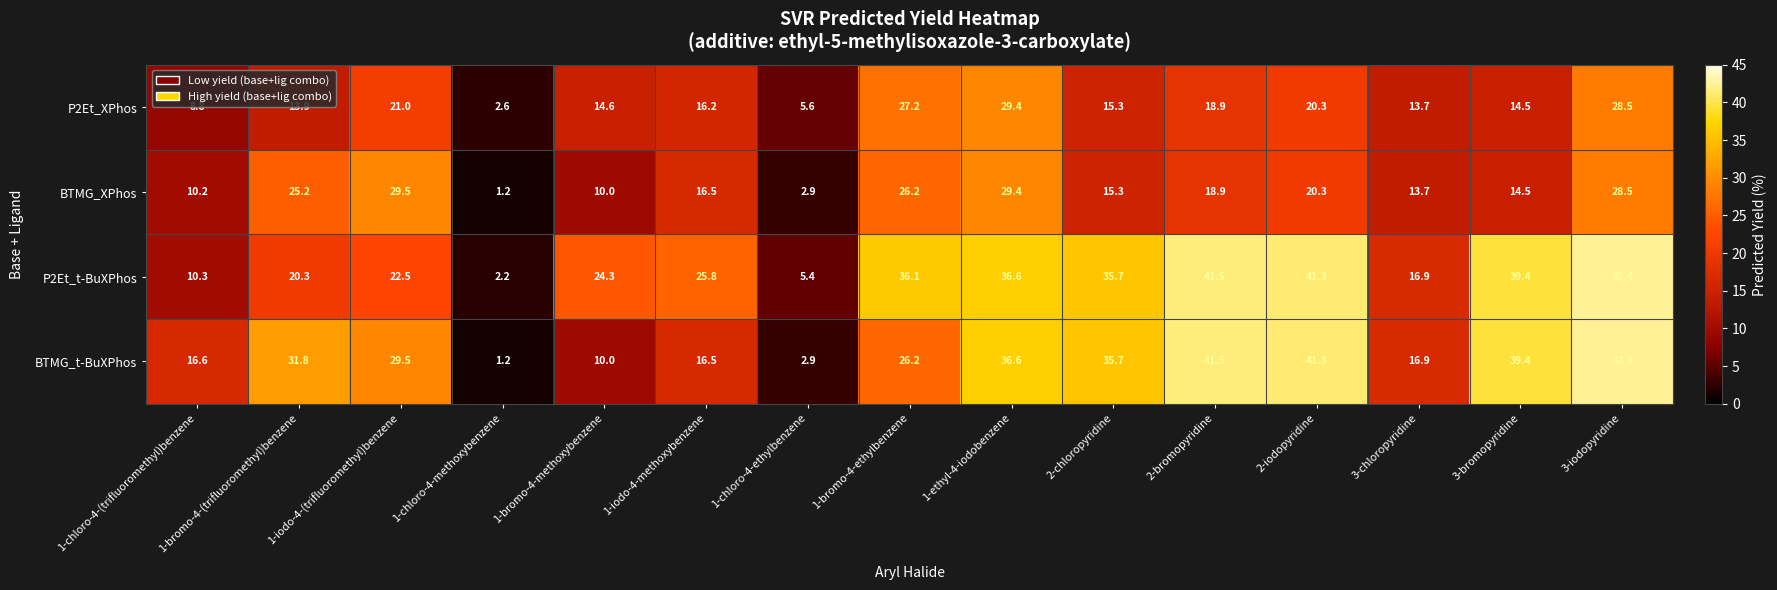

Which label corresponds to the largest value in the chart?

3-iodopyridine